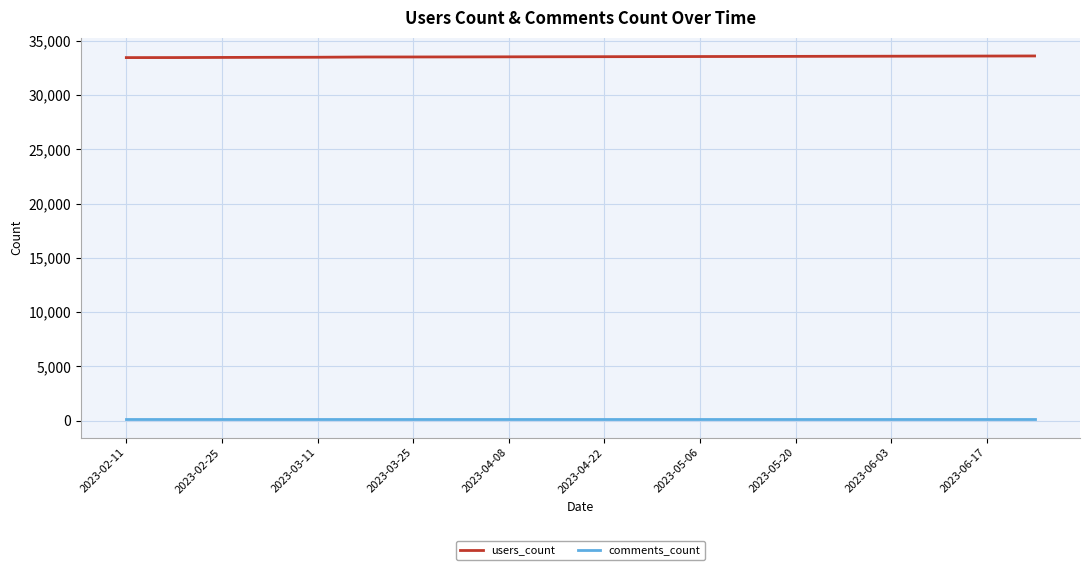

Rank the series by their maximum value, from highest to lowest.

users_count, comments_count